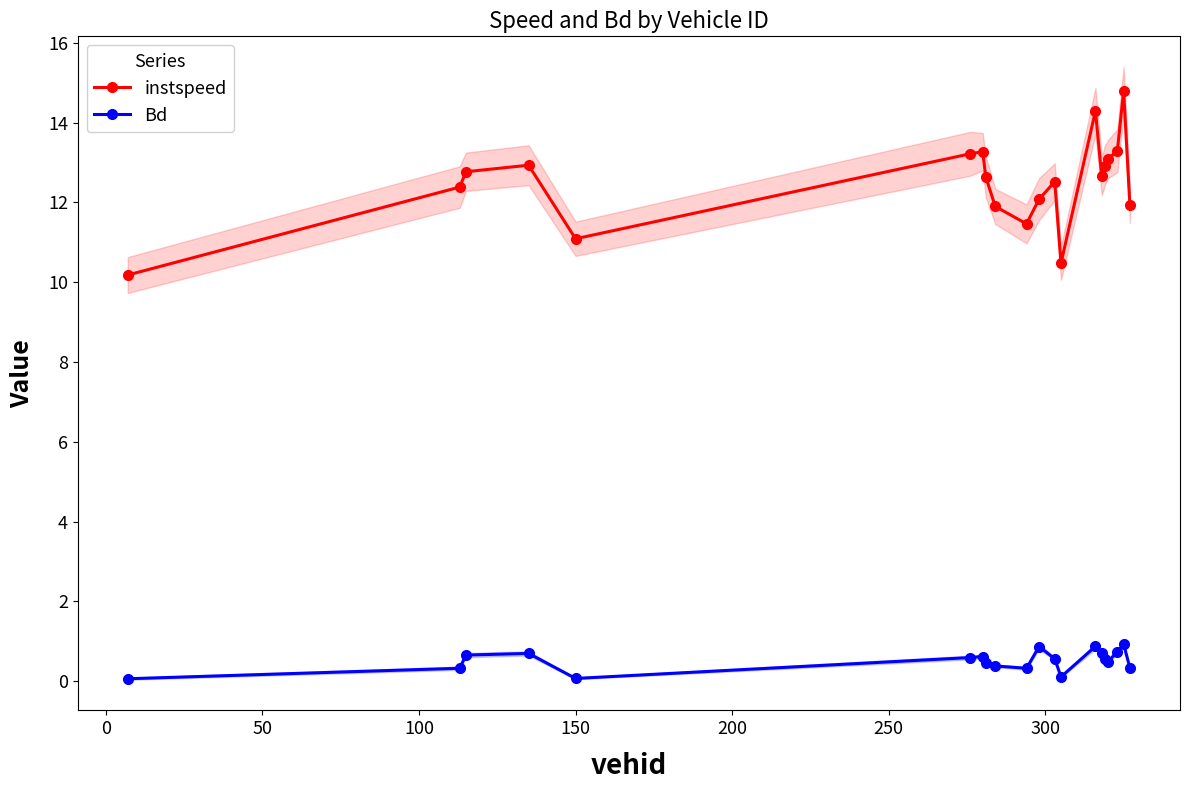

True or false: Bd and instspeed cross at least once.

False